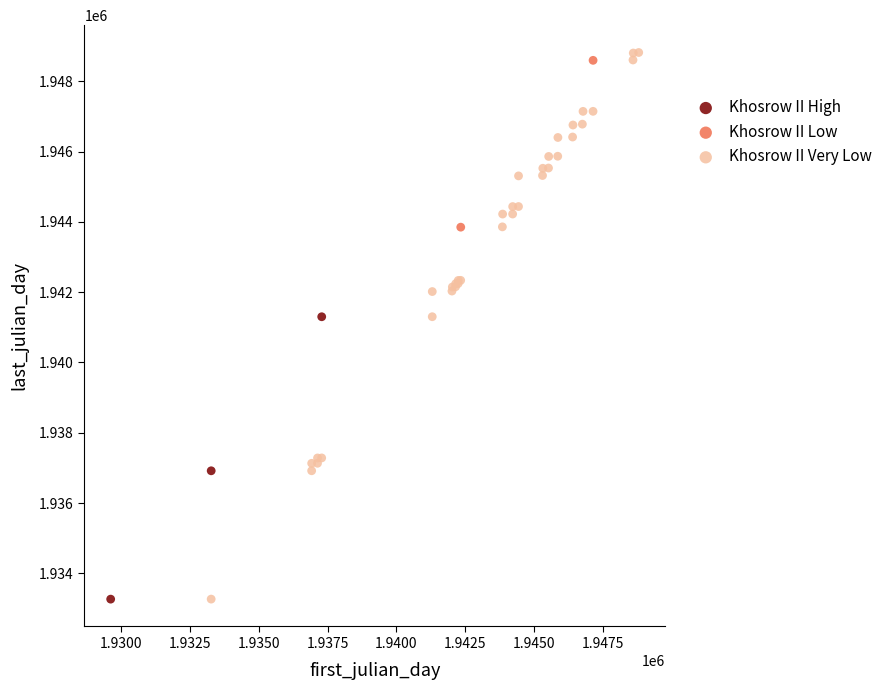

Which series has the largest Y range (max minus min)?

Khosrow II Very Low